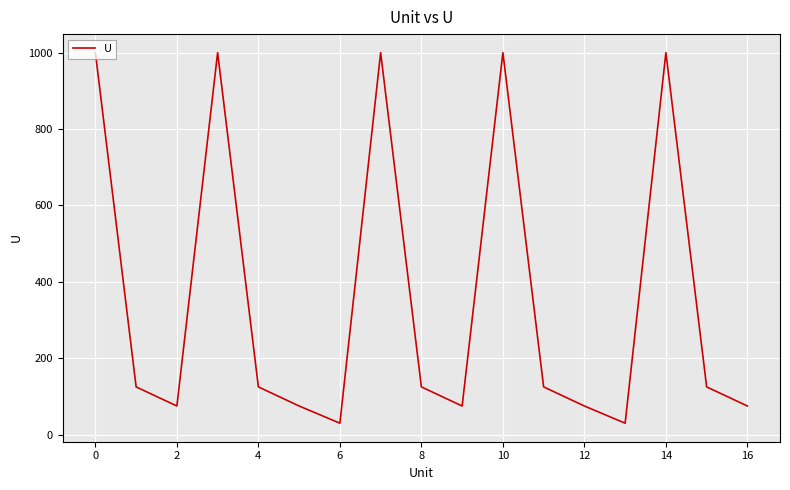

How many lines are shown in the chart?

1